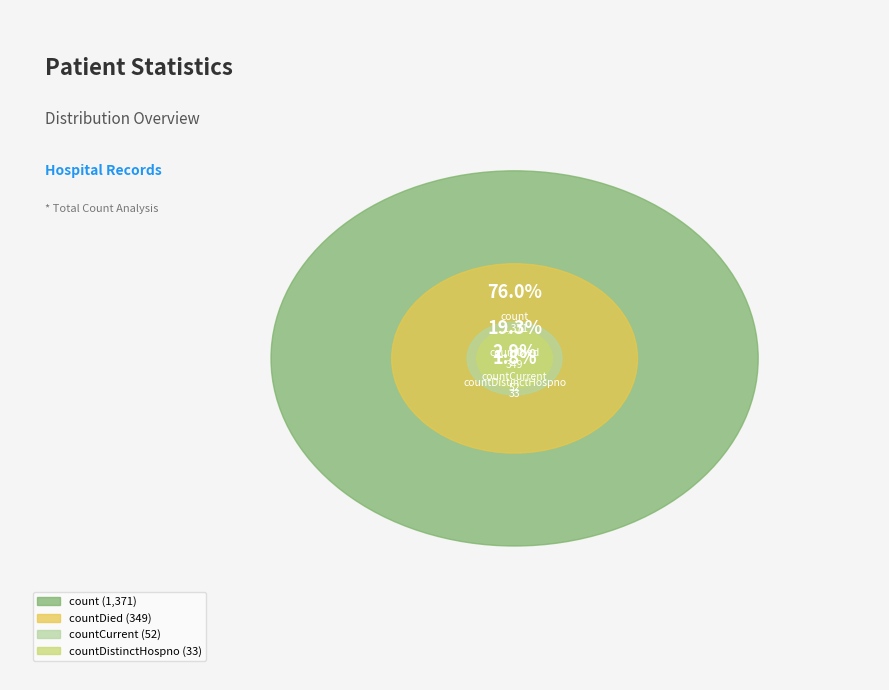

Combined, what portion of the pie is count and countDistinctHospno?

77.8%